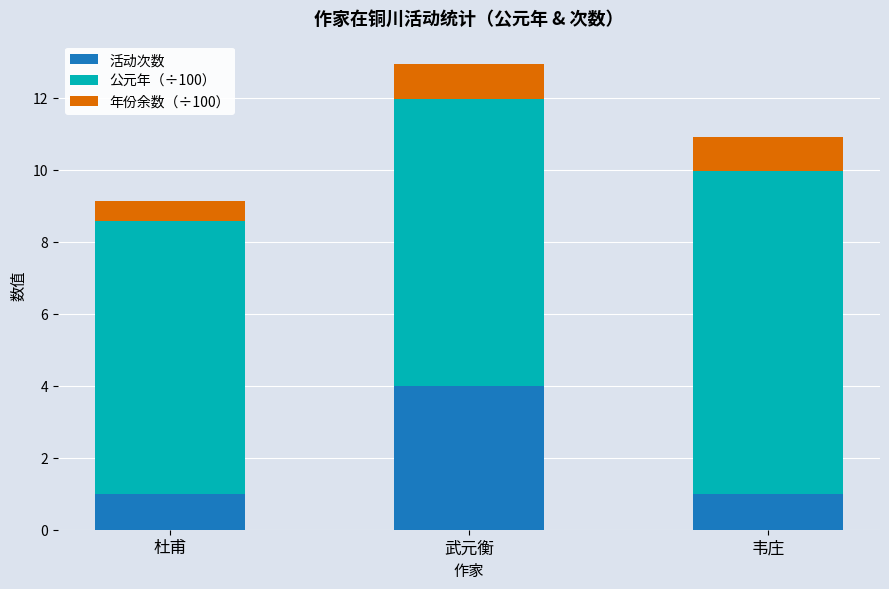

Does the chart contain any negative values?

No